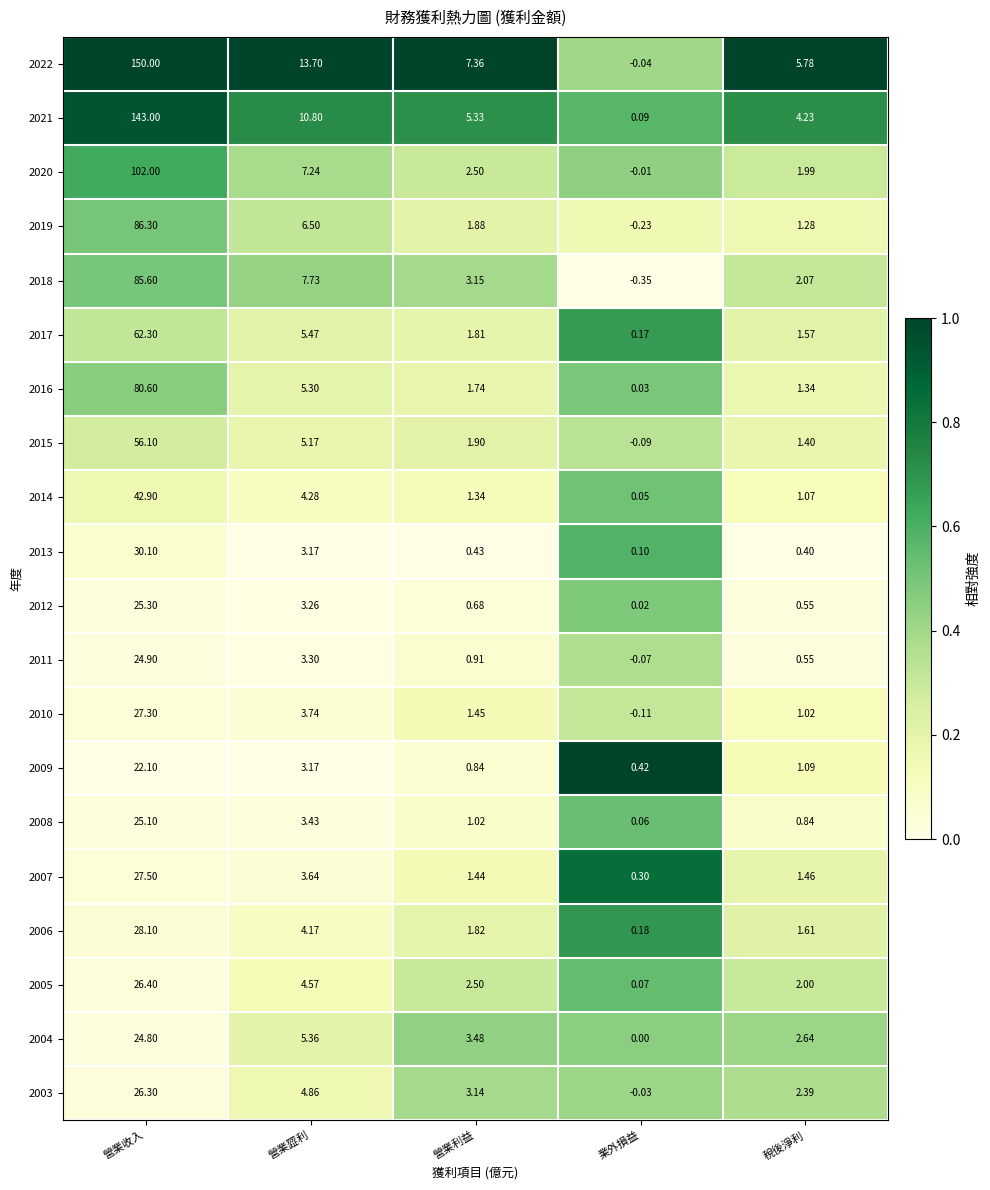

Count the number of categories in the chart.

5